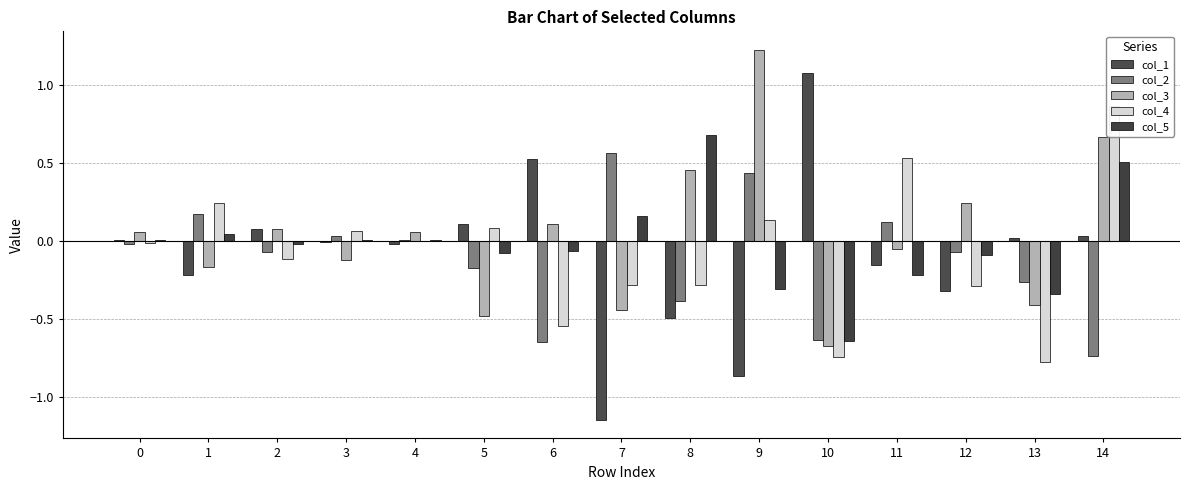

Where is col_1 nearest to the value 0?

3